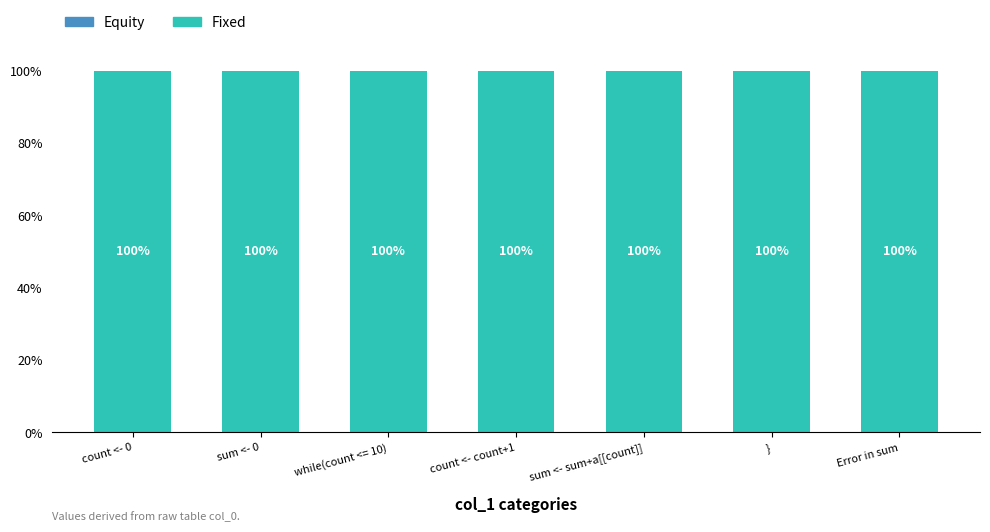

Is it true that Fixed equals 100 at count <- count+1?

True